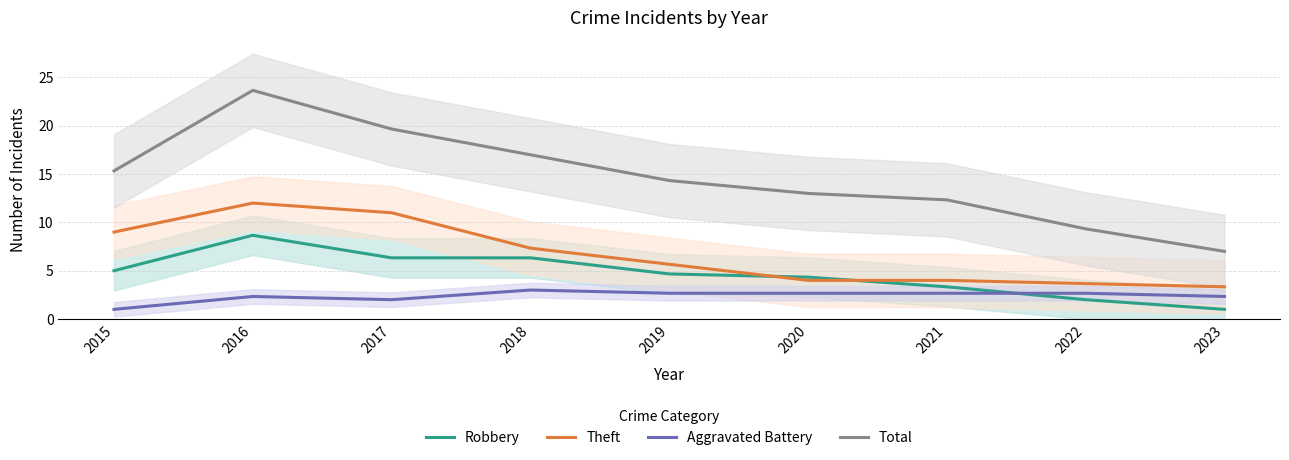

Reading left to right, transcribe all the data shown in this chart.

Robbery: 2015=5.0	2016=8.7	2017=6.3	2018=6.3	2019=4.7	2020=4.3	2021=3.3	2022=2.0	2023=1.0
Theft: 2015=9.0	2016=12.0	2017=11.0	2018=7.3	2019=5.7	2020=4.0	2021=4.0	2022=3.7	2023=3.3
Aggravated Battery: 2015=1.0	2016=2.3	2017=2.0	2018=3.0	2019=2.7	2020=2.7	2021=2.7	2022=2.7	2023=2.3
Total: 2015=15.3	2016=23.7	2017=19.7	2018=17.0	2019=14.3	2020=13.0	2021=12.3	2022=9.3	2023=7.0